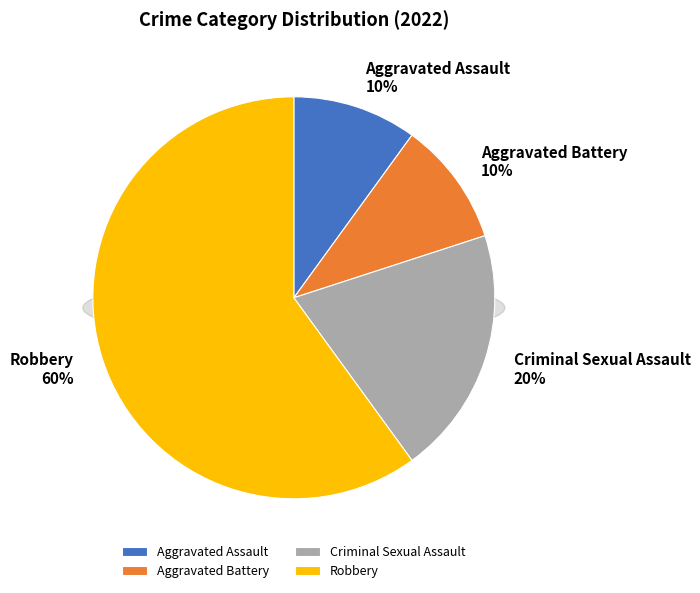

Which category has the biggest portion of the pie?

Robbery